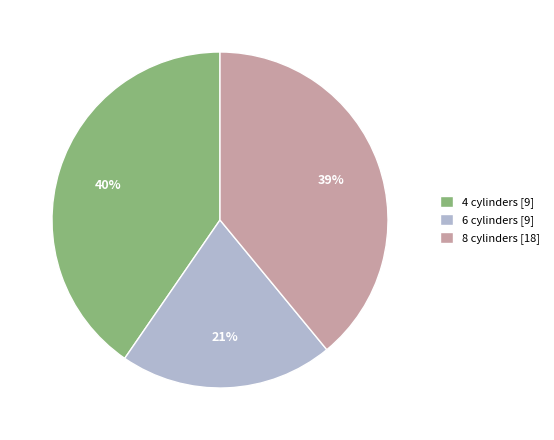

Is there any slice that represents more than half of the pie?

No